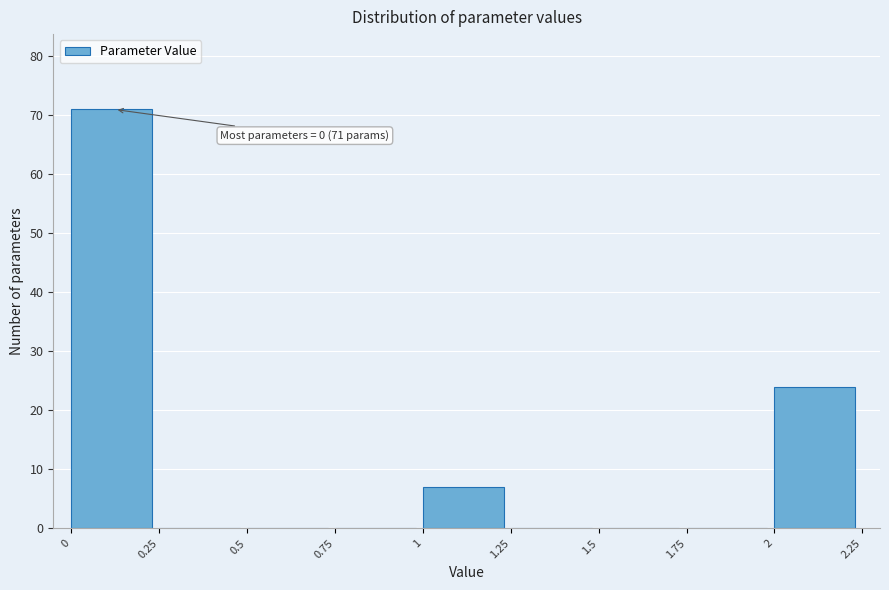

Over which range of the x-axis is the bar tallest?

0 to 0.25